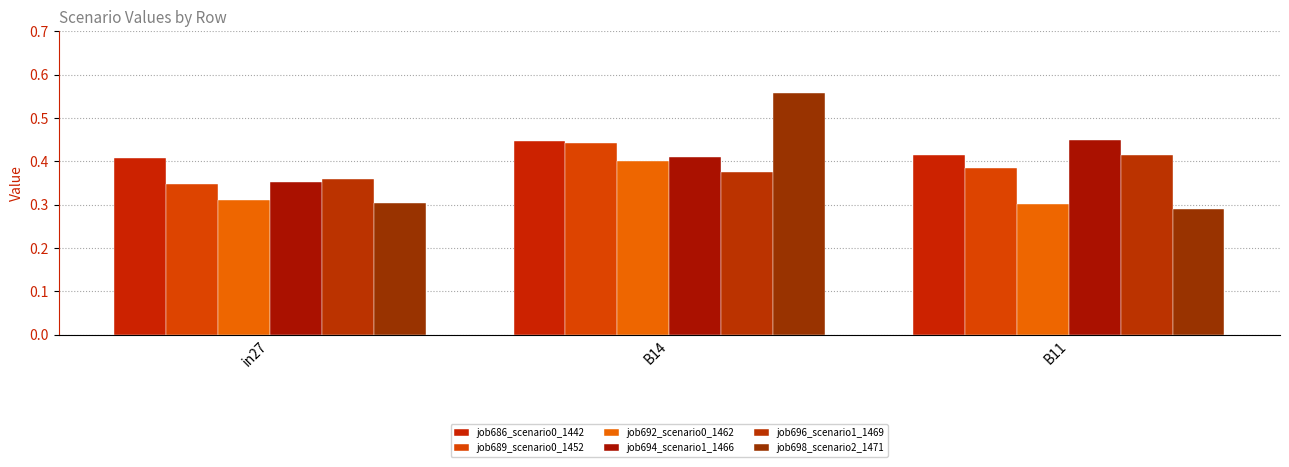

At which category does the chart reach its minimum across all series?

B11